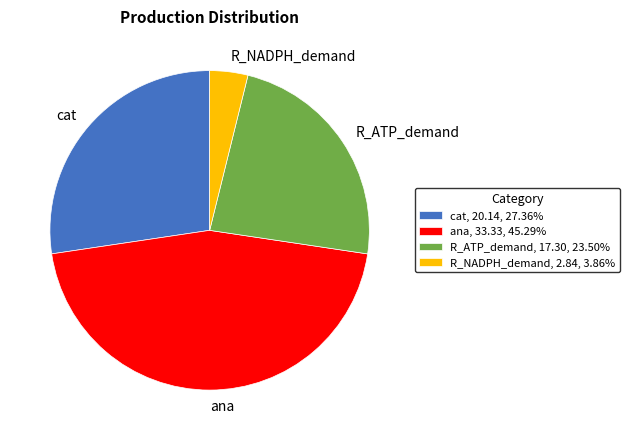

Do R_NADPH_demand, 2.84, 3.86% and ana, 33.33, 45.29% together represent more than half of the pie?

No